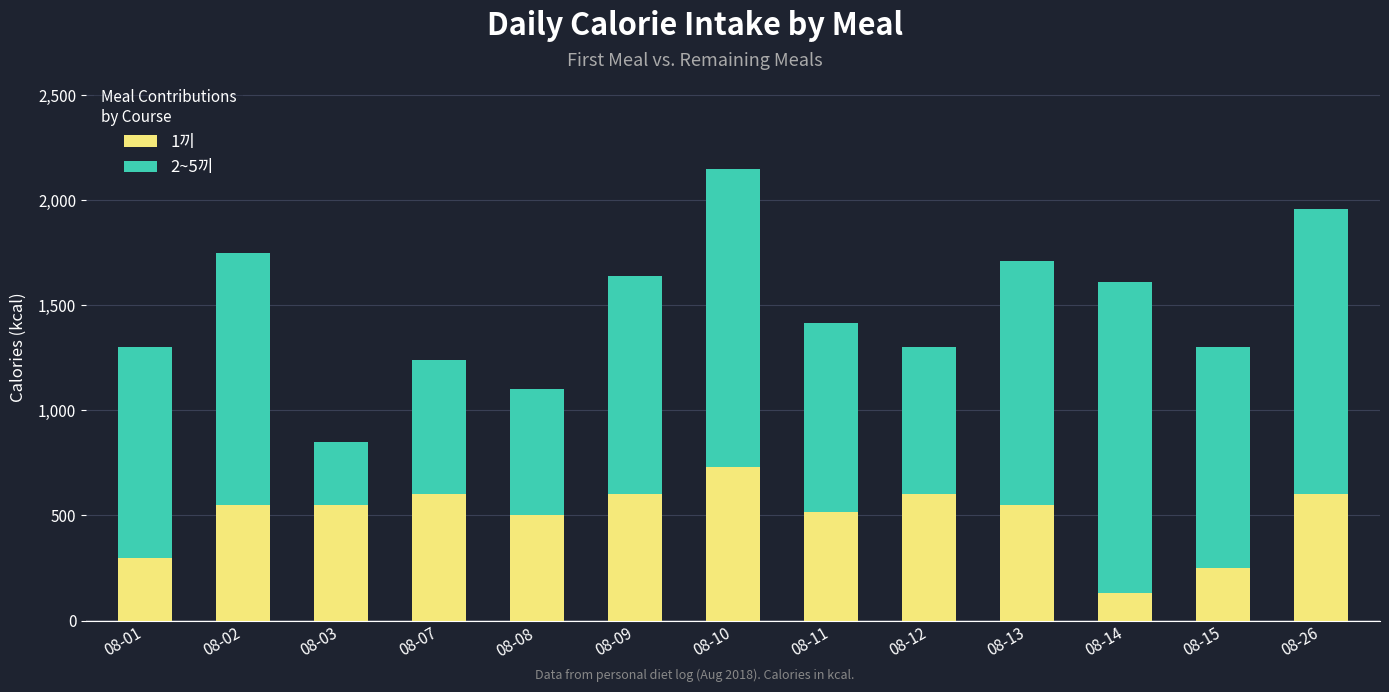

Reading right to left, list the values for the 1끼 series.

08-26=600	08-15=250	08-14=130	08-13=550	08-12=600	08-11=515	08-10=730	08-09=600	08-08=500	08-07=600	08-03=550	08-02=550	08-01=300